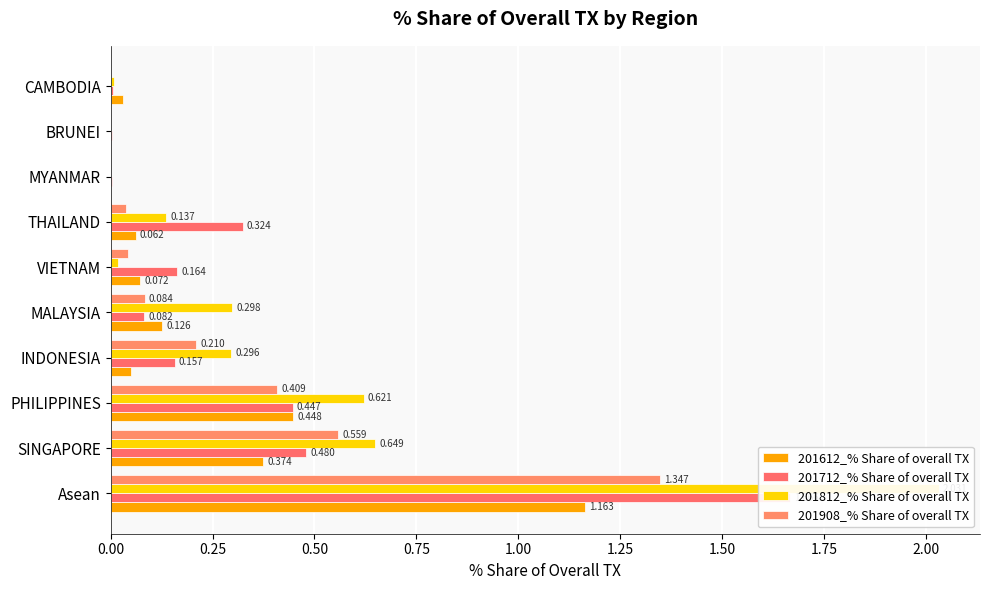

How many distinct data groups are displayed?

4